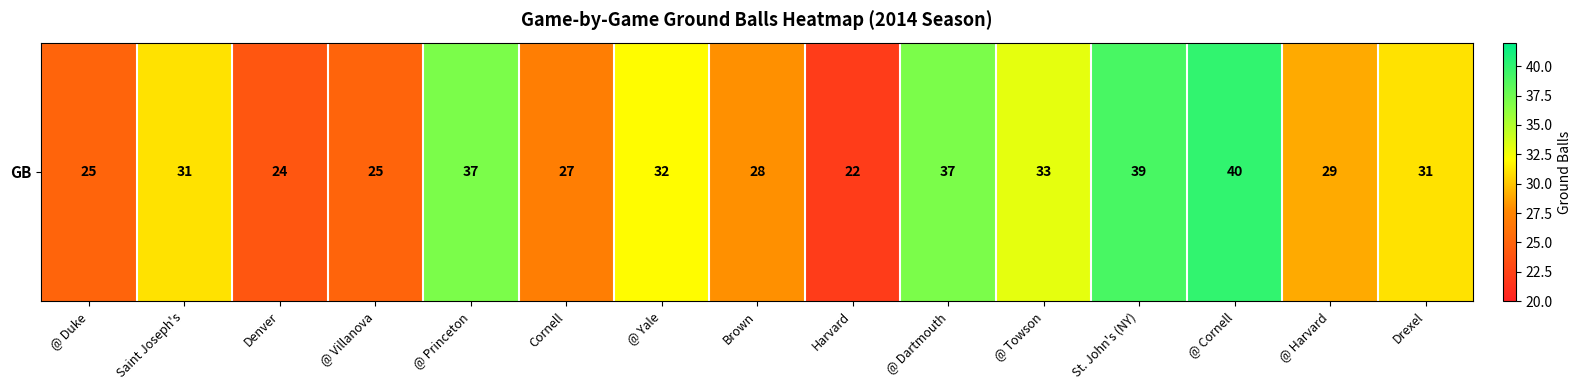

True or false: the data shows 32 at @ Yale.

True